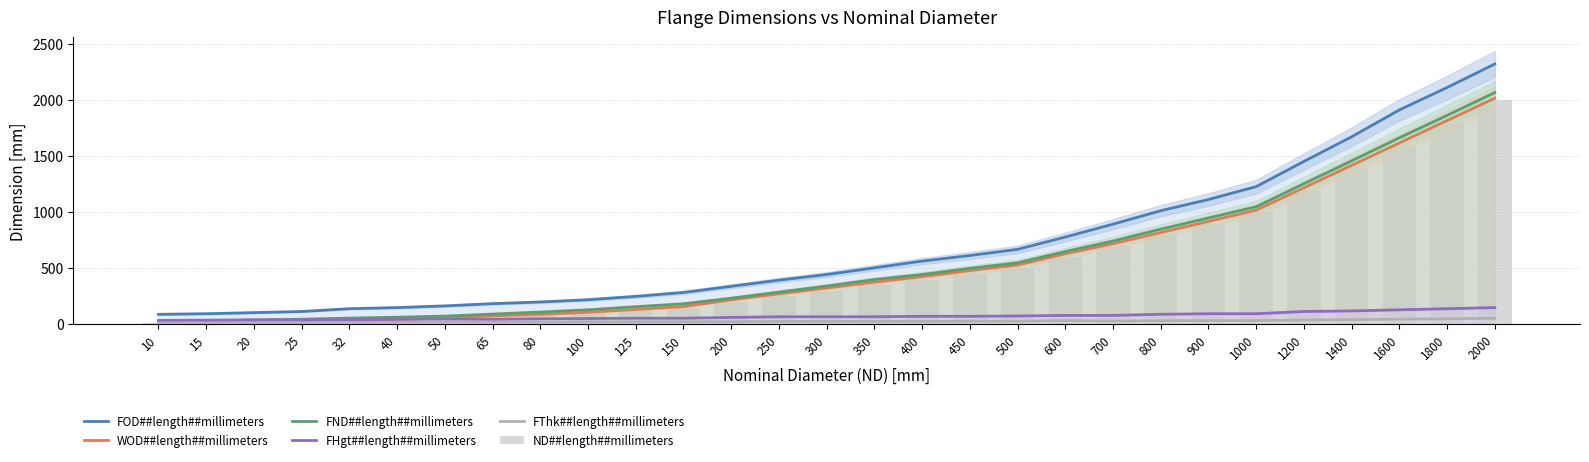

The value of FOD##length##millimeters at 65 is 72. True or false?

False